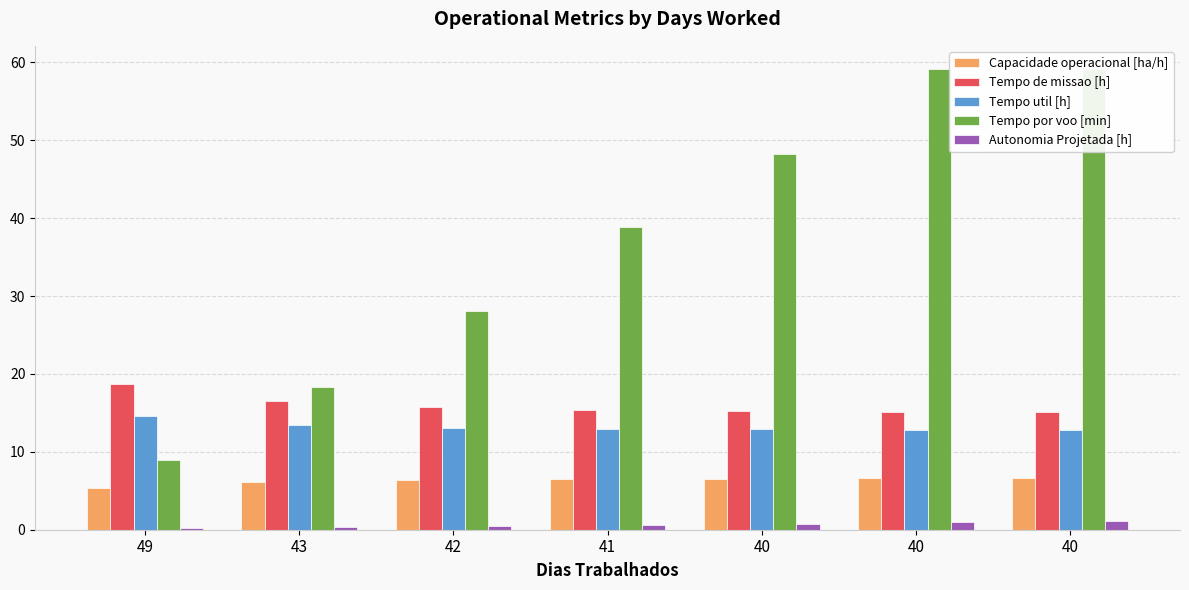

Where is Tempo de missao [h] nearest to the value 16?

42